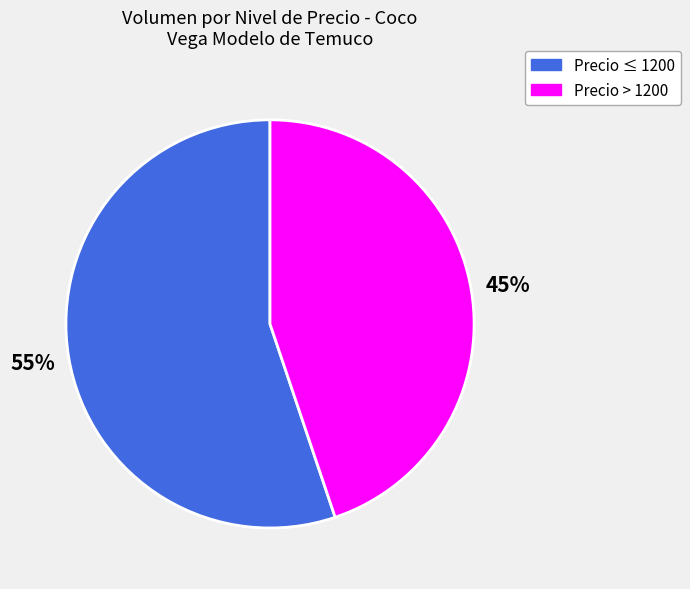

To the nearest percent, what is the difference between the largest and smallest slice percentages?

10%